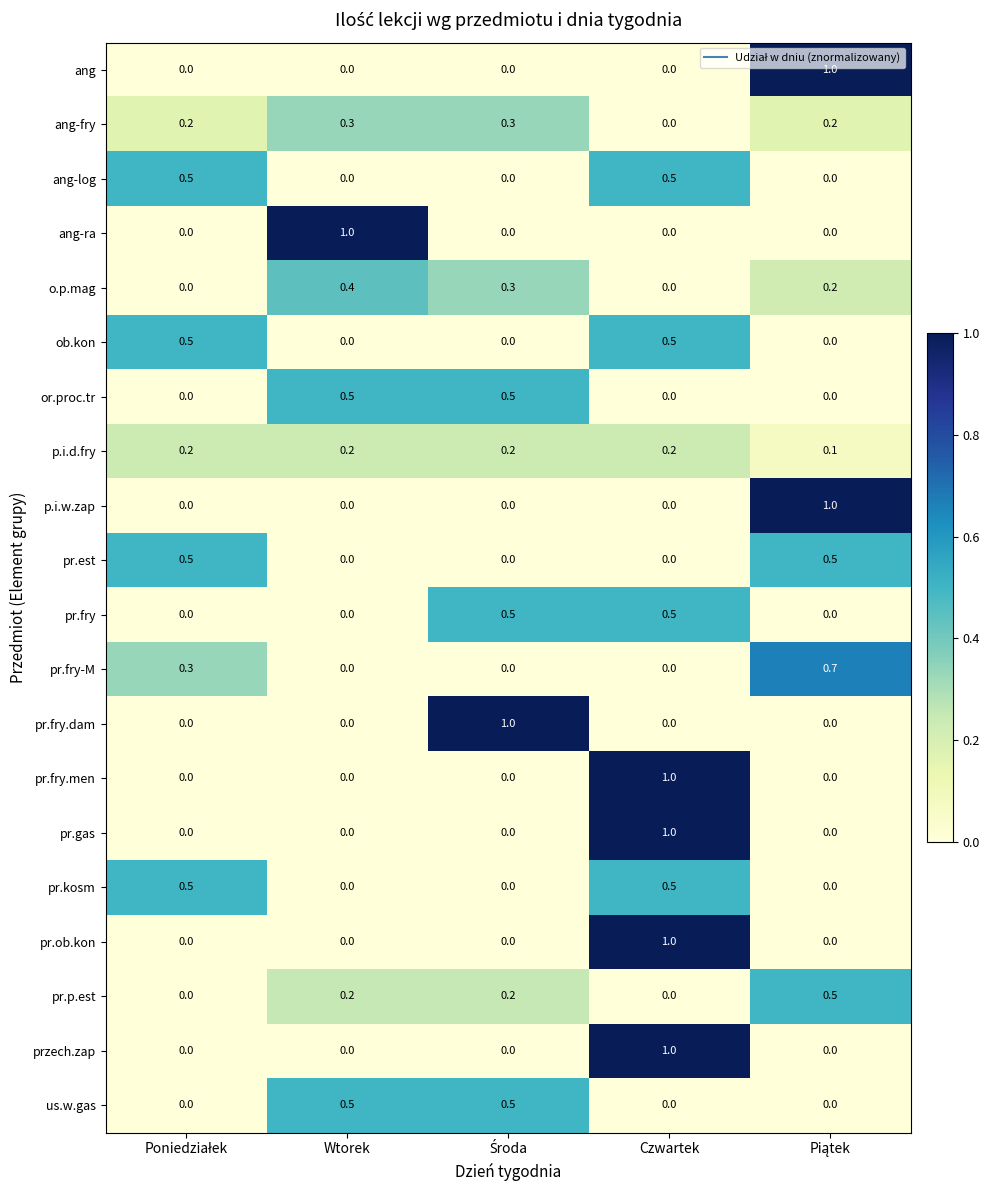

Is the value of pr.gas at Czwartek greater than the value of przech.zap at Wtorek?

Yes